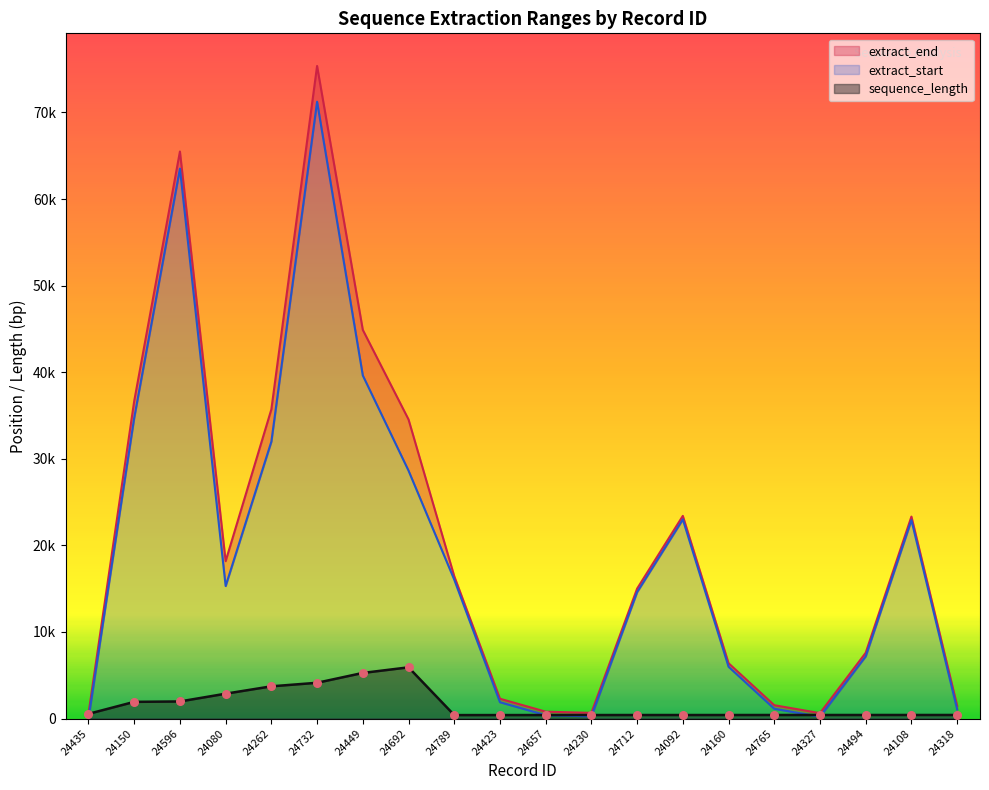

Which series has the largest Y range (max minus min)?

extract_end